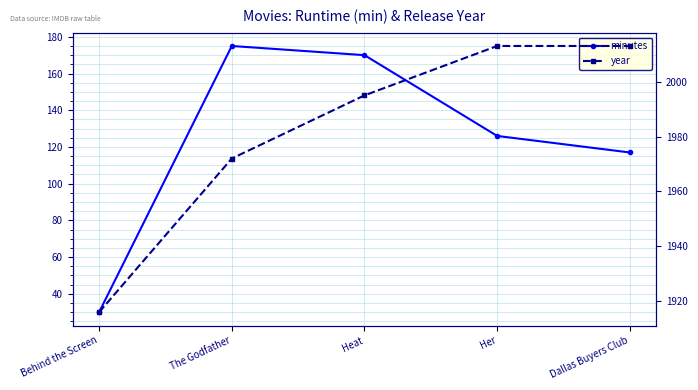

What is the sum of all year values?

9909